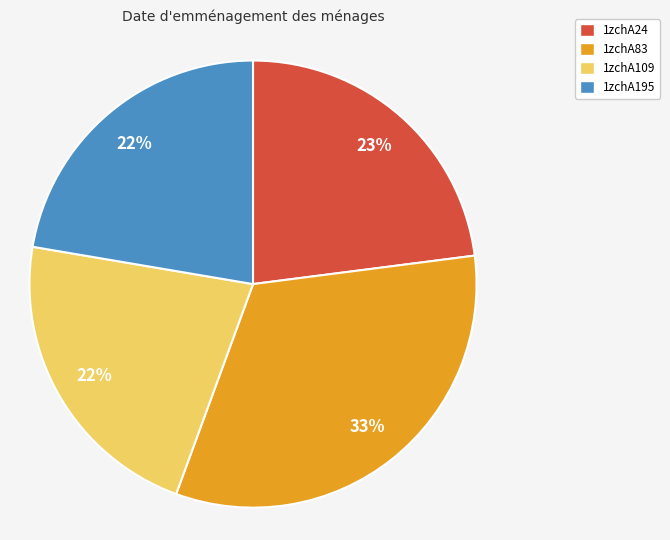

To the nearest percent, what is the combined percentage of 1zchA195 and 1zchA109?

44%